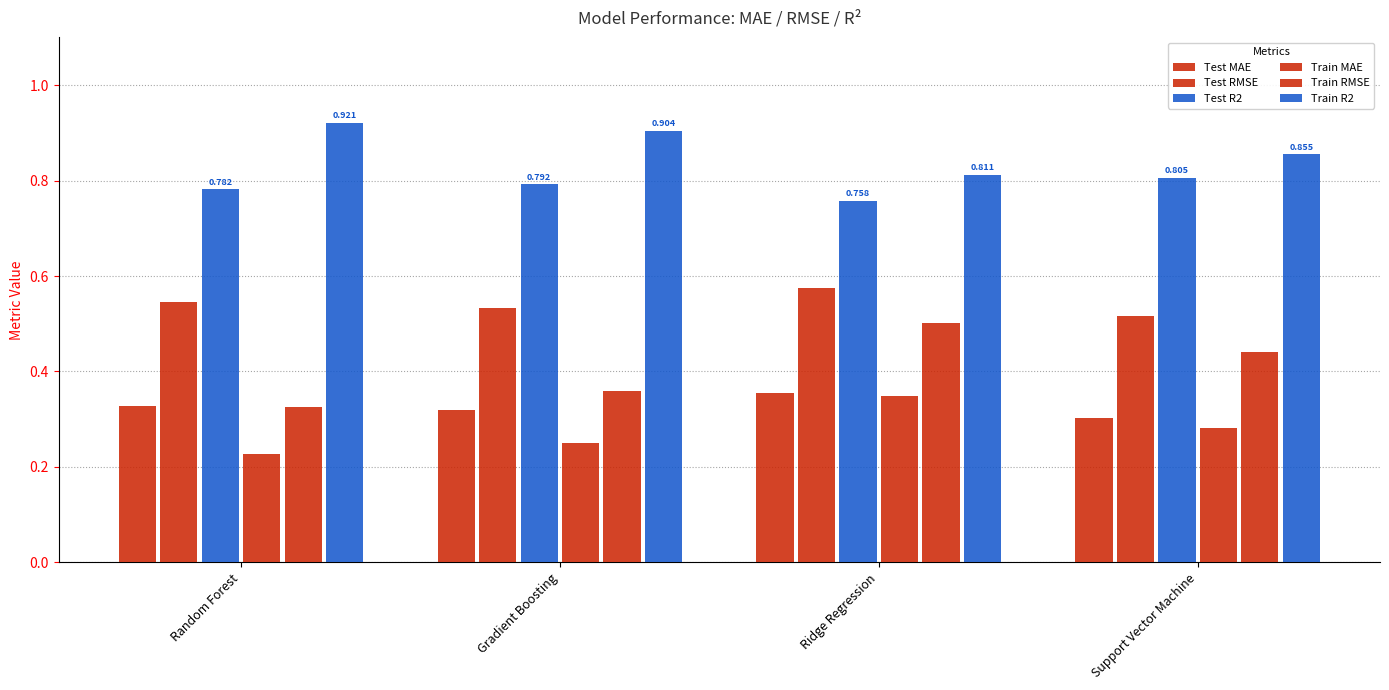

True or false: Train RMSE has a value of 0.3 at Support Vector Machine.

False